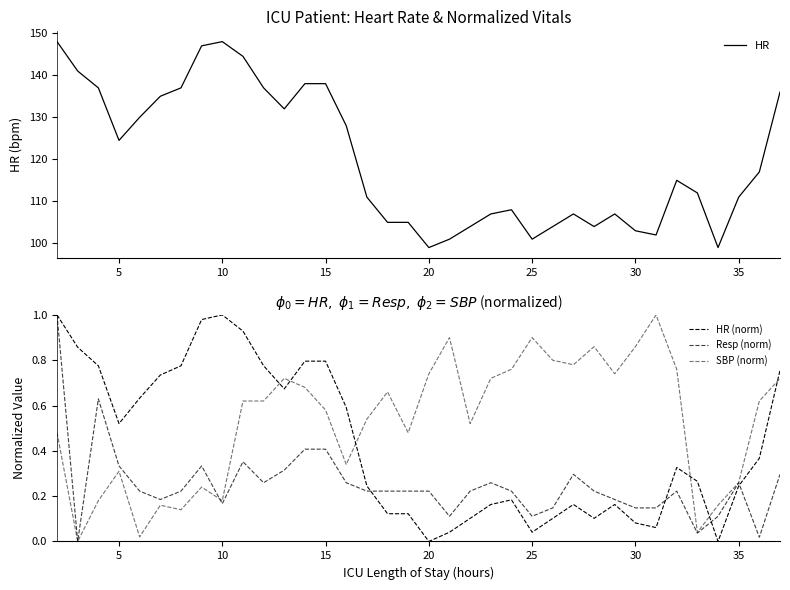

The value of Resp (norm) at 34 is 0.0. True or false?

False